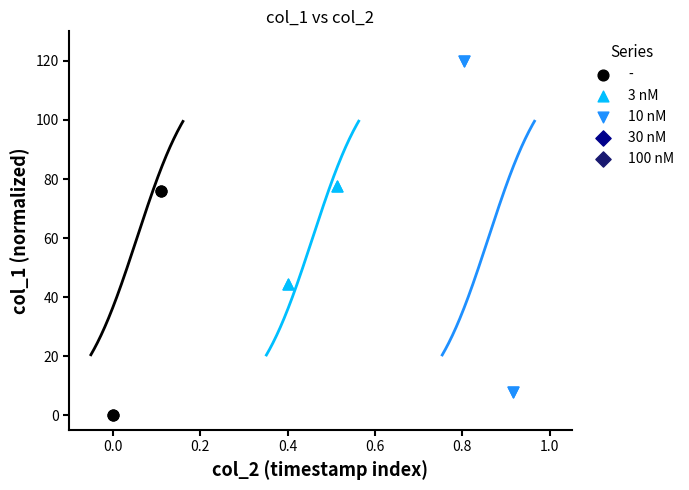

Which series reaches the maximum Y coordinate?

10 nM